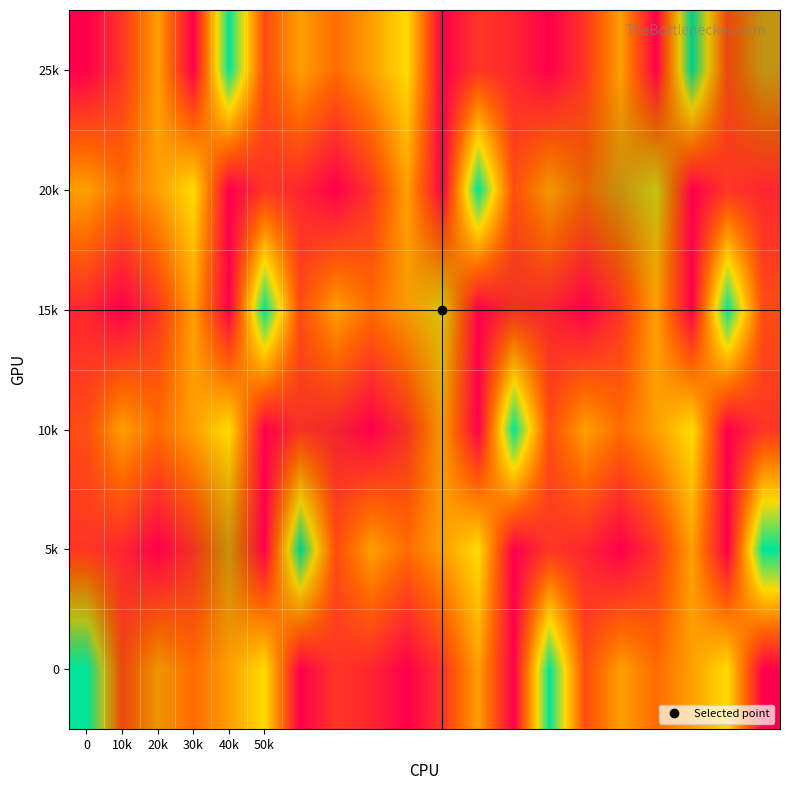

The 10k series shows 2.1 at 50k. True or false?

False